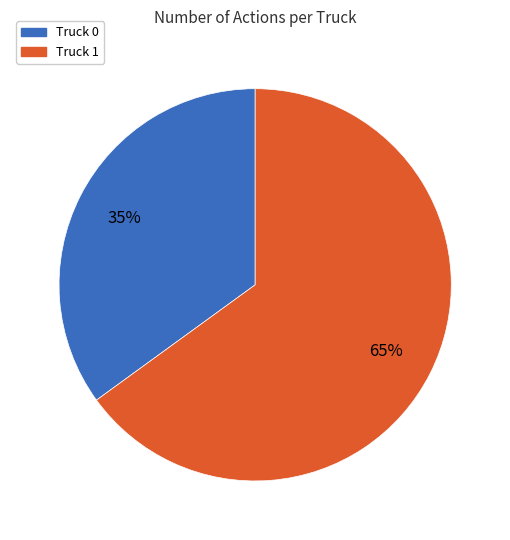

Combined, do Truck 0 and Truck 1 account for over 50%?

Yes